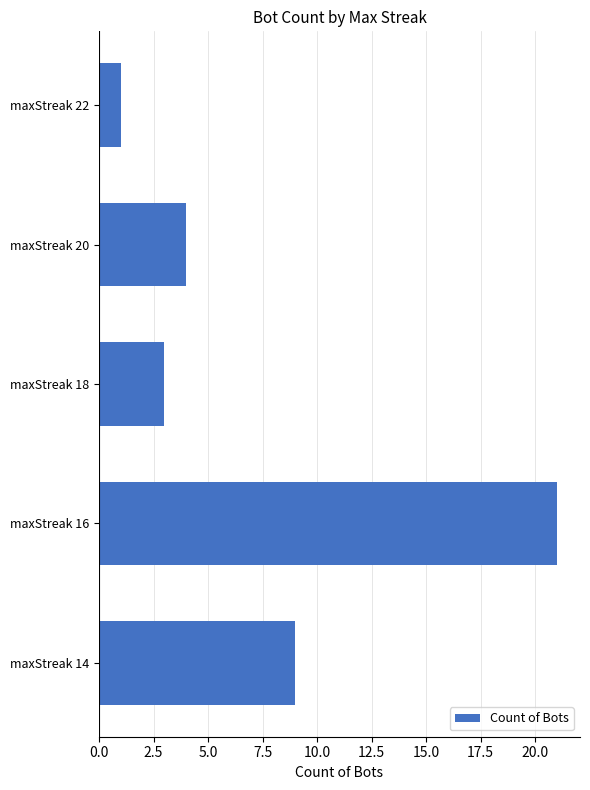

What is the sum of all values?

38